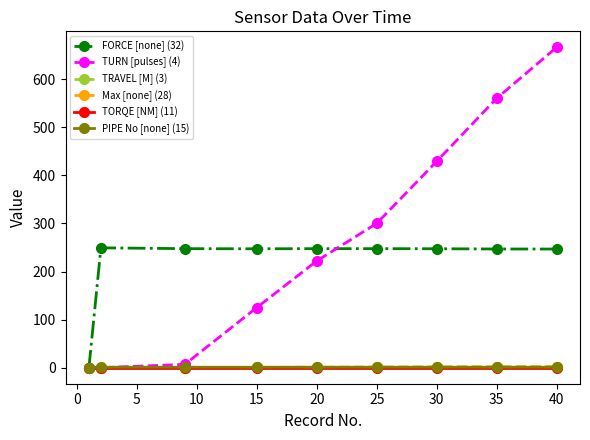

What is the maximum value shown in the chart?

666.0